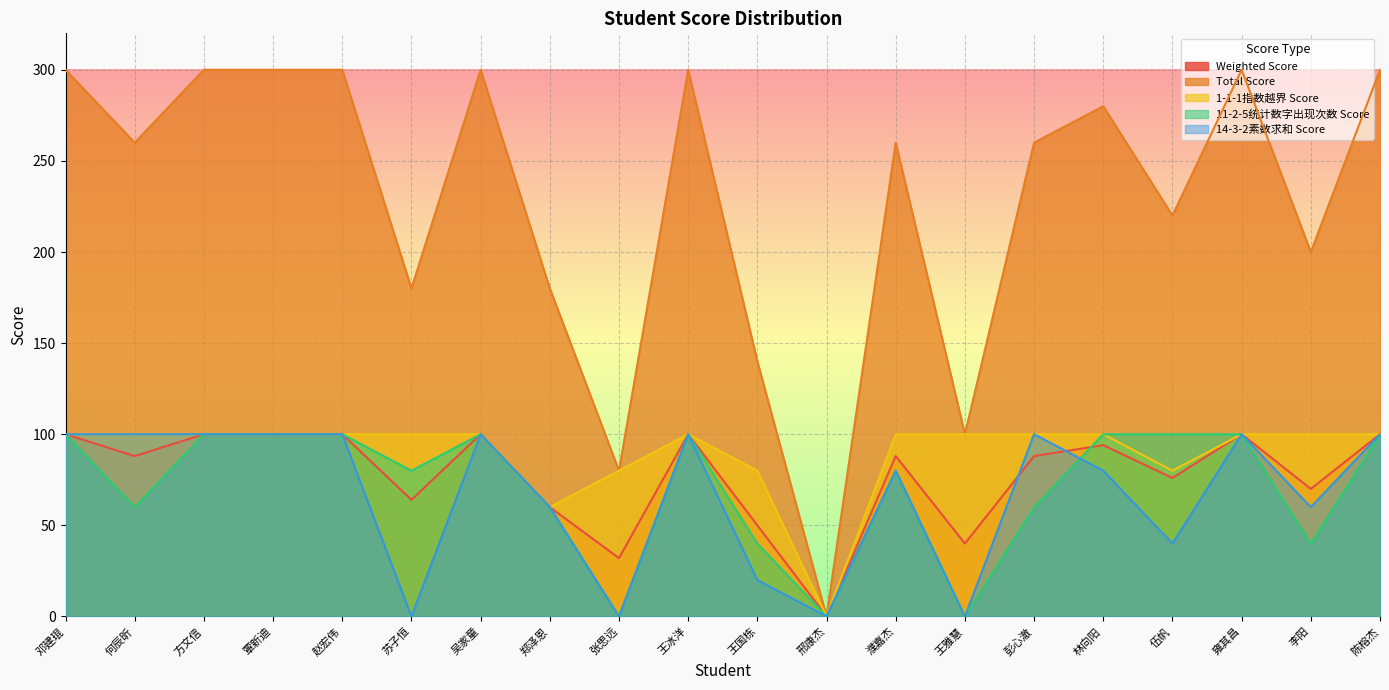

At which label does 1-1-1指数越界 Score reach its minimum?

邢康杰